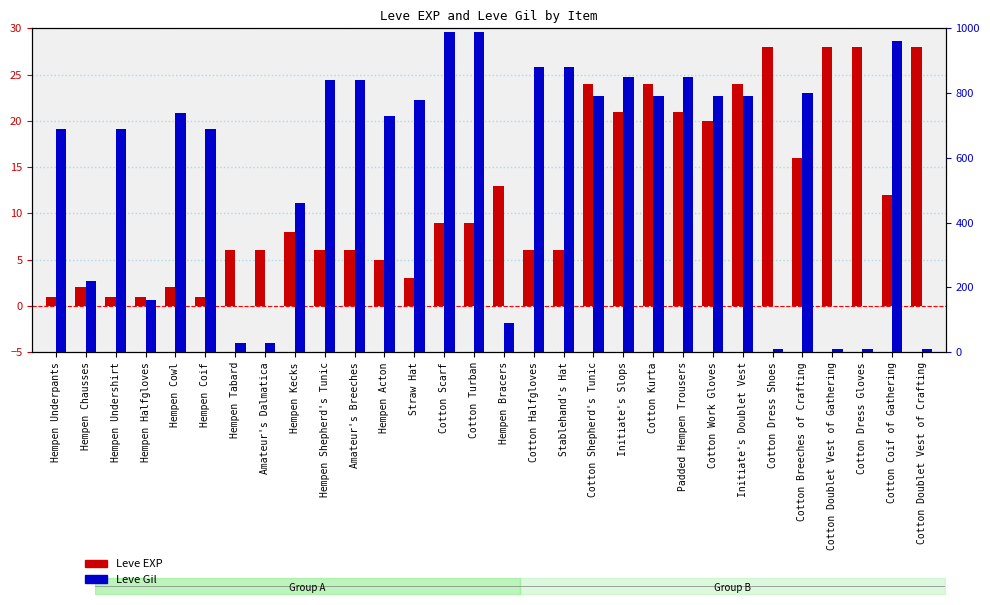

The value of Leve EXP at Hempen Cowl is 3. True or false?

False